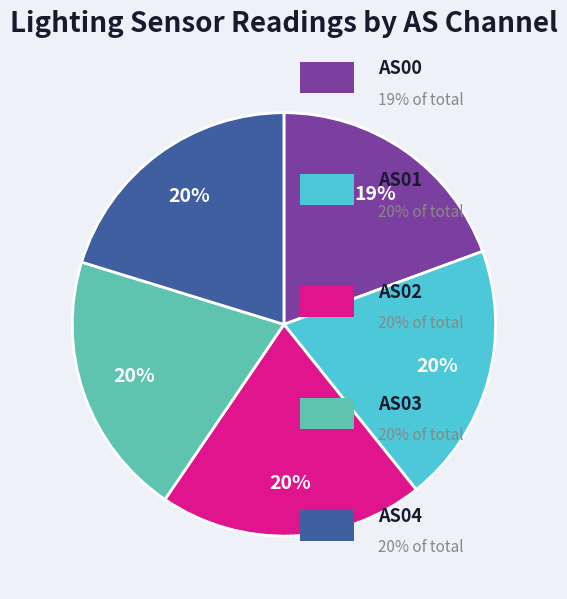

To the nearest percent, what is the average slice percentage?

20%